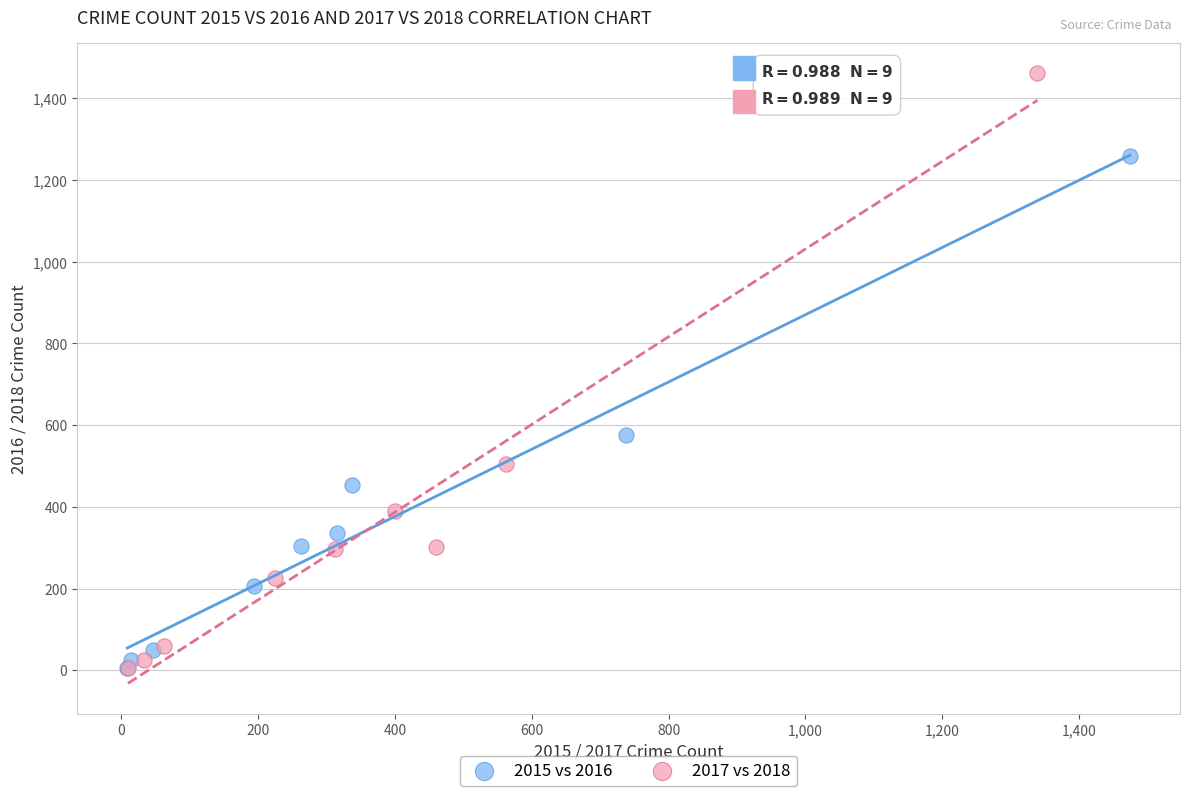

Which series has the largest Y range (max minus min)?

2017 vs 2018